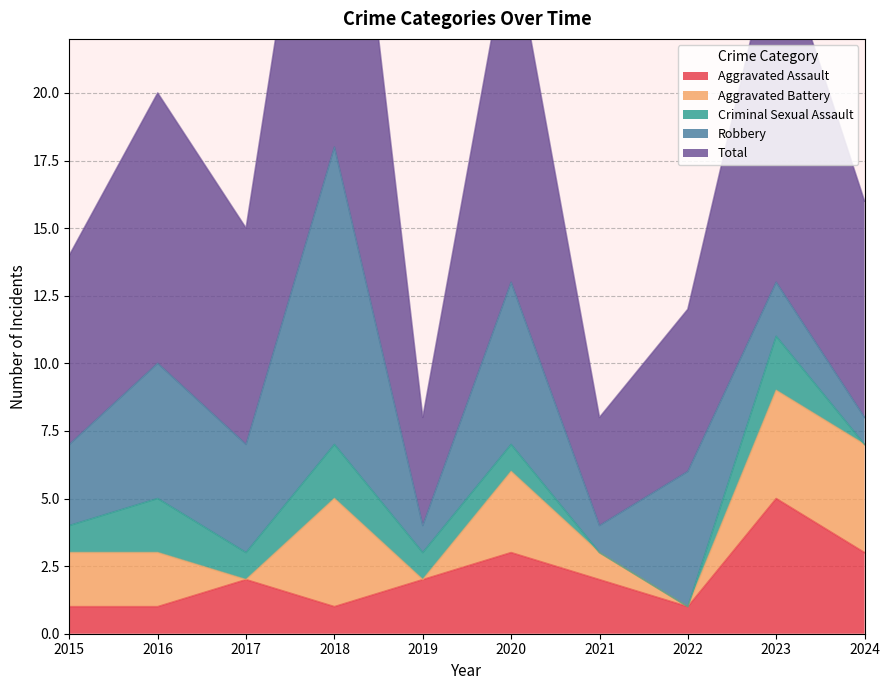

At 2015, list the series in order from smallest to largest.

Aggravated Assault, Criminal Sexual Assault, Aggravated Battery, Robbery, Total